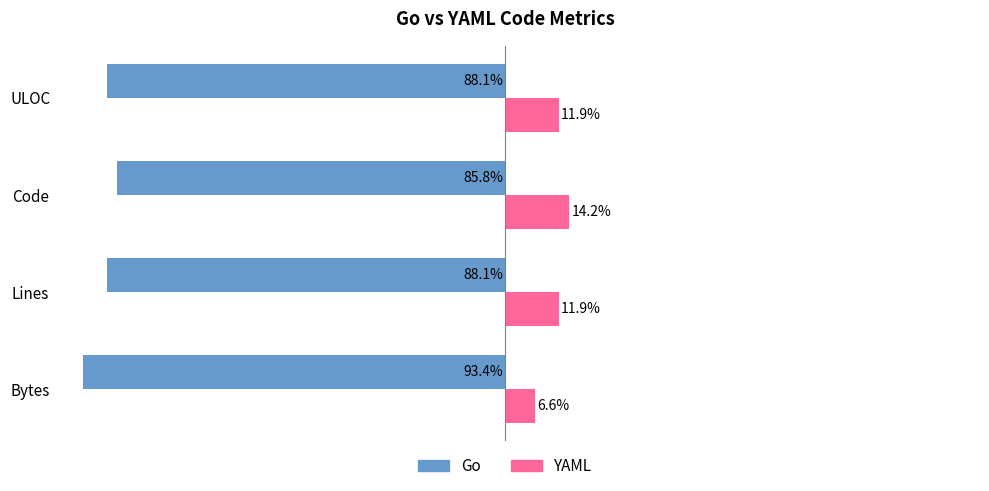

Rank the series by their maximum value, from highest to lowest.

YAML, Go